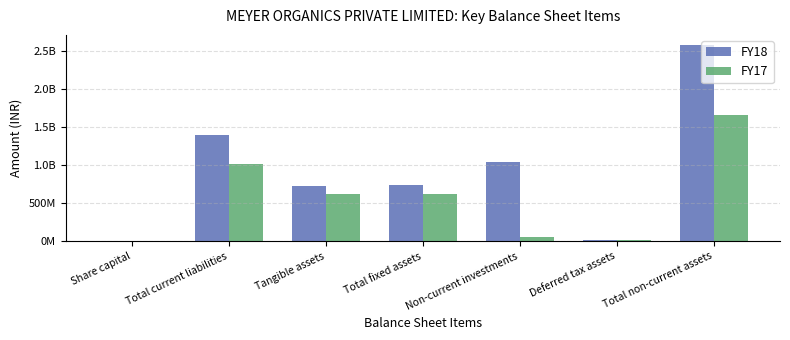

Reading left to right, transcribe all the data shown in this chart.

FY18: 8439000	1391069000	726726000	737057000	1039423000	19706000	2577443000
FY17: 8439000	1012746000	615326000	623669000	60076000	15998000	1660299000